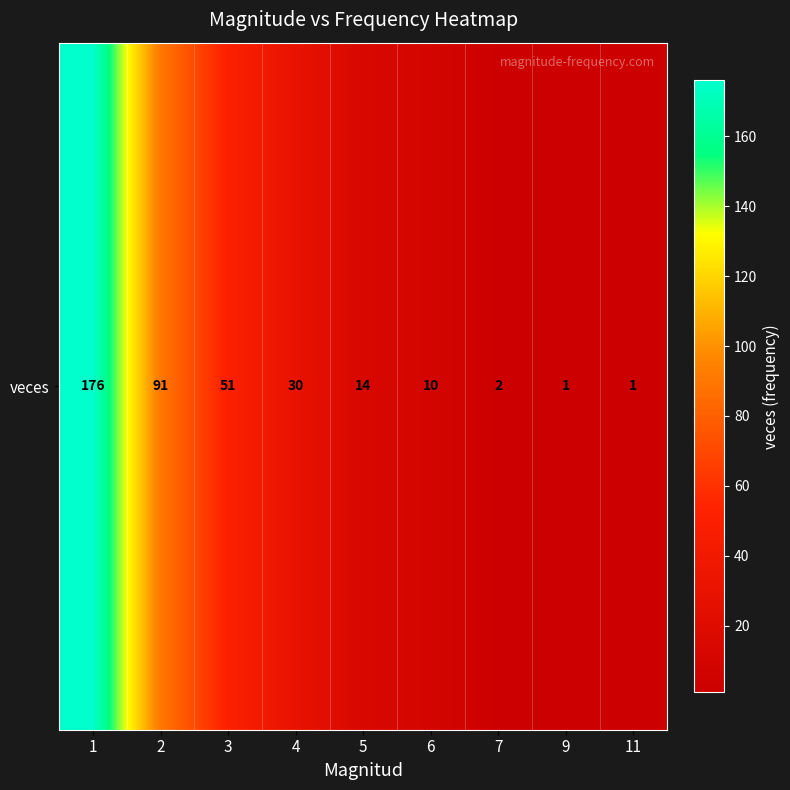

What is the sum of all values?

376